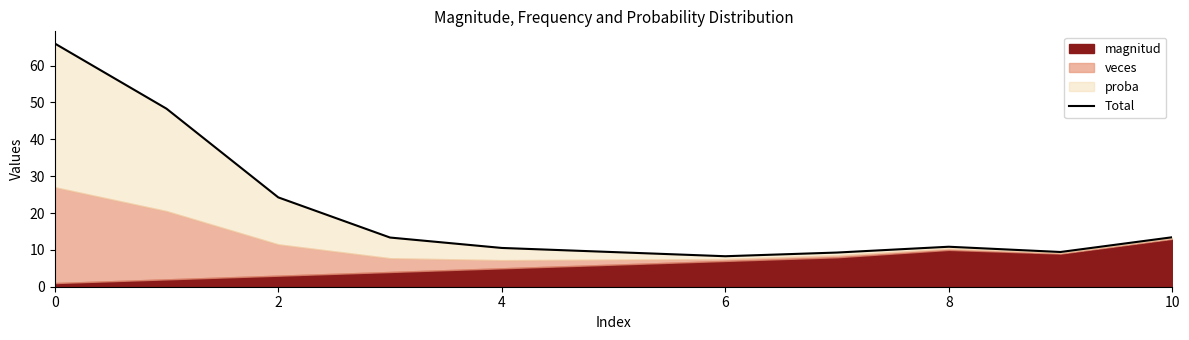

Which category has the lowest value across all series?

6